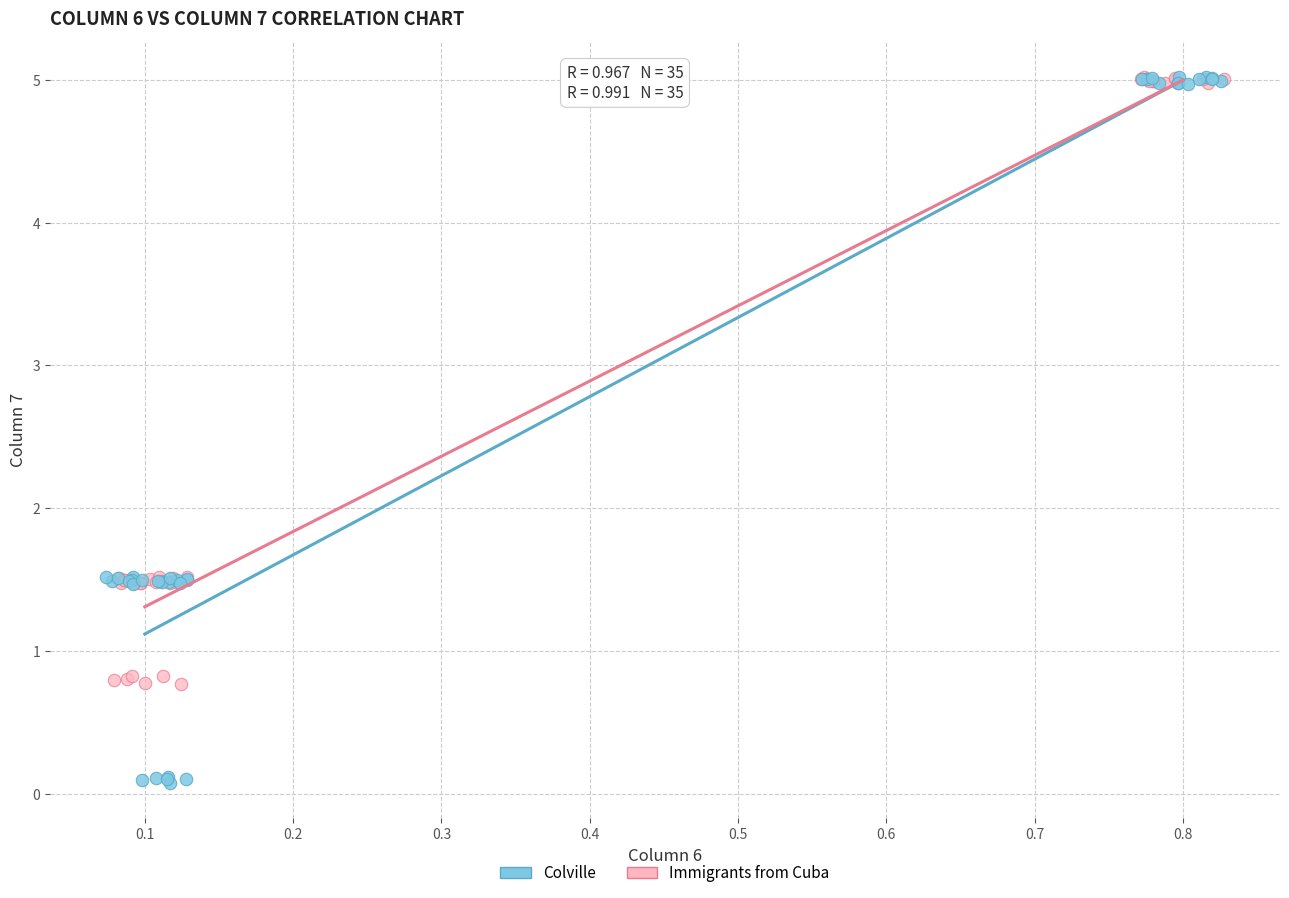

Which series reaches the minimum Y coordinate?

Colville